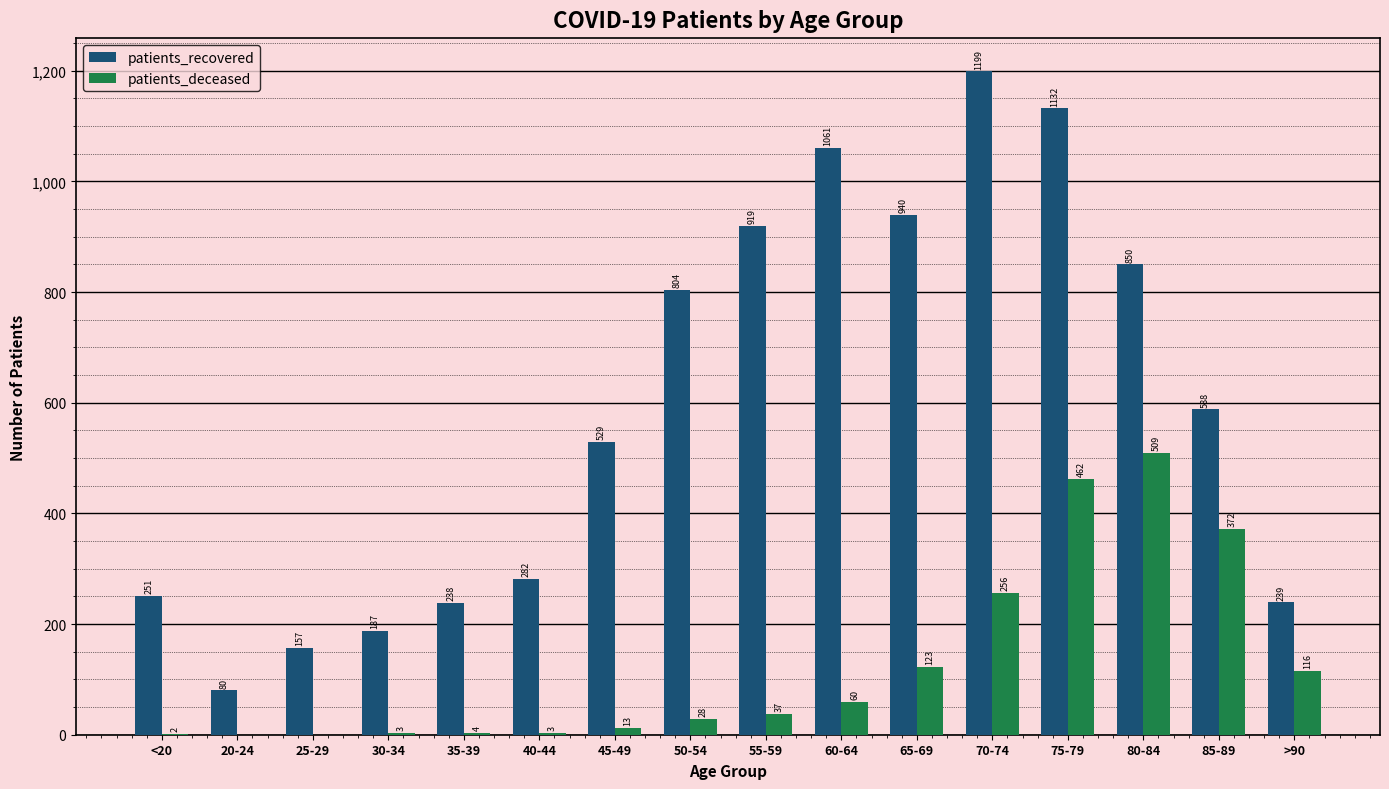

What is the difference between the patients_deceased values at 80-84 and 25-29?

509